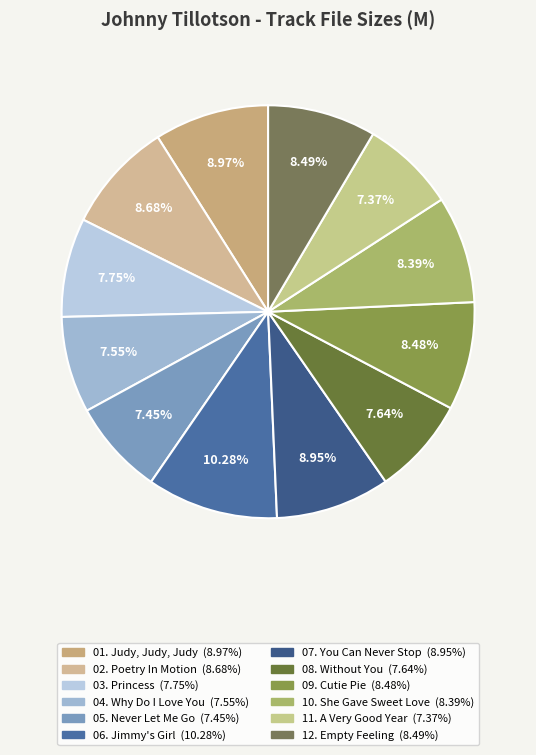

Which slice is the largest?

06. Jimmy's Girl